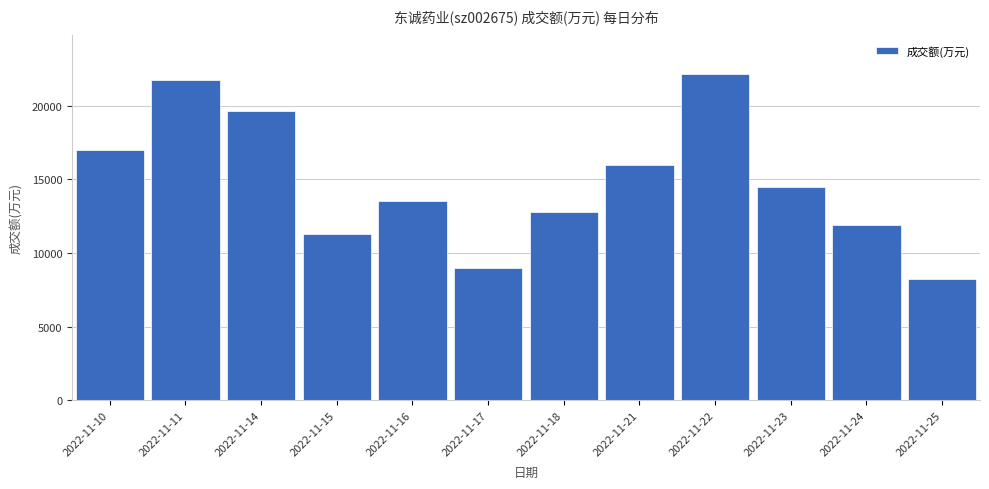

Reading left to right, extract all data points from this chart.

16973	21771	19604	11312	13524	9001	12755	15982	22145	14465	11918	8236